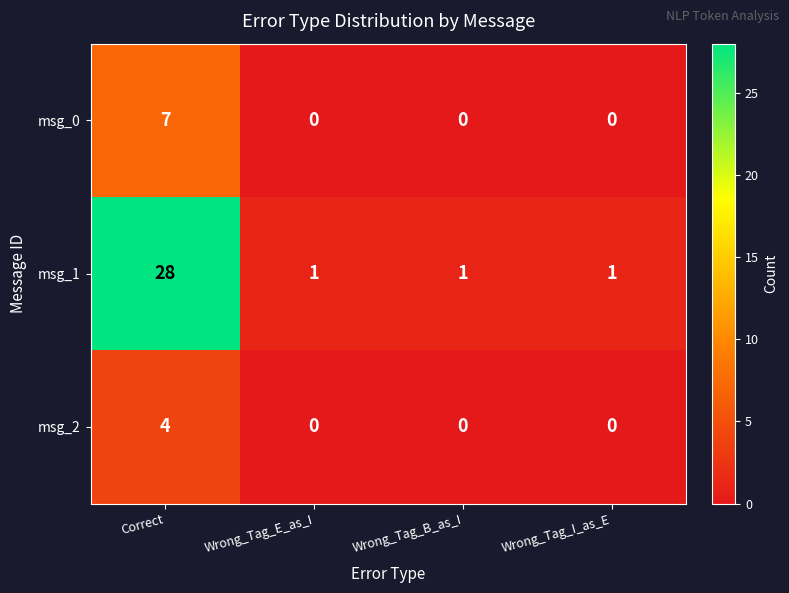

Between Correct and Wrong_Tag_B_as_I, which series saw the biggest shift?

msg_1